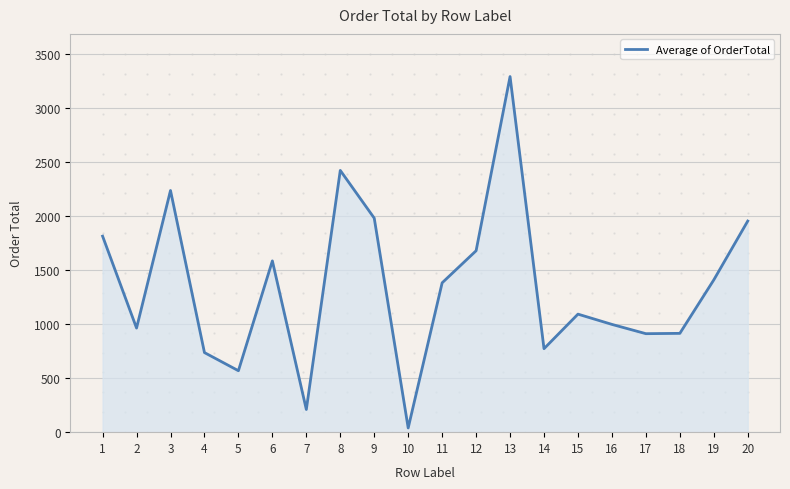

The value at 11 is 1383. True or false?

True